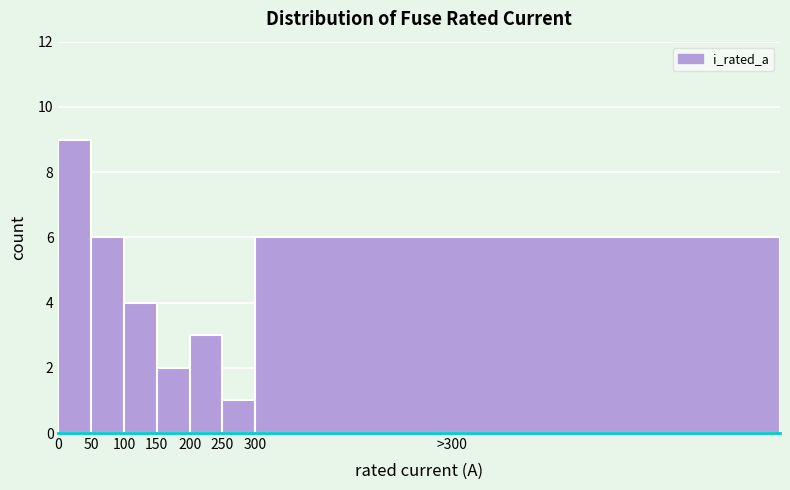

Reading left to right, what are all the values shown in this chart?

9	6	4	2	3	1	6